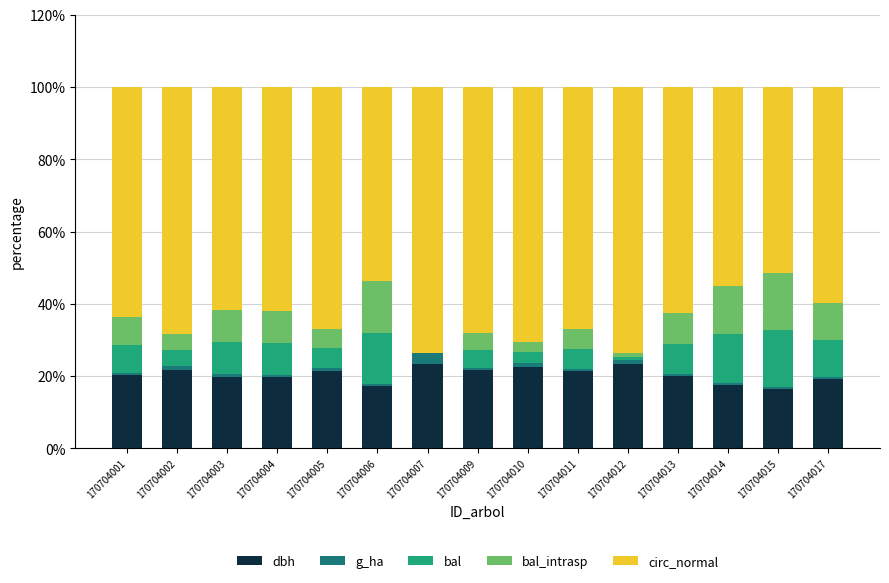

What is the total value across all series at 170704007?

100.0